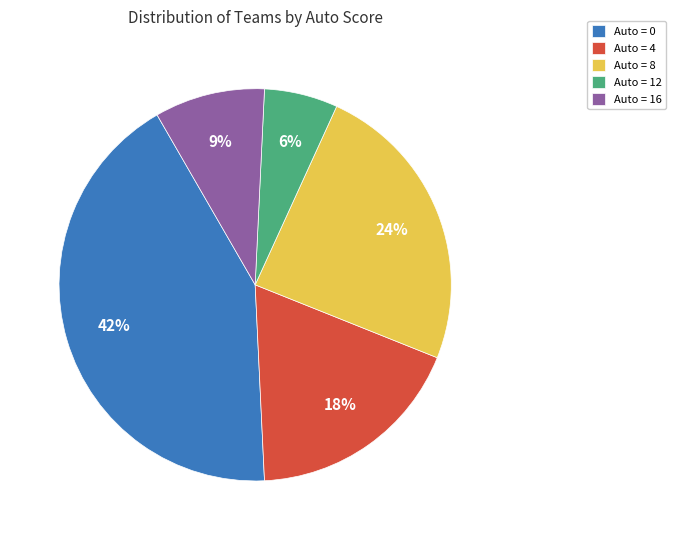

To the nearest percent, what is the difference between the largest and smallest slice percentages?

36%